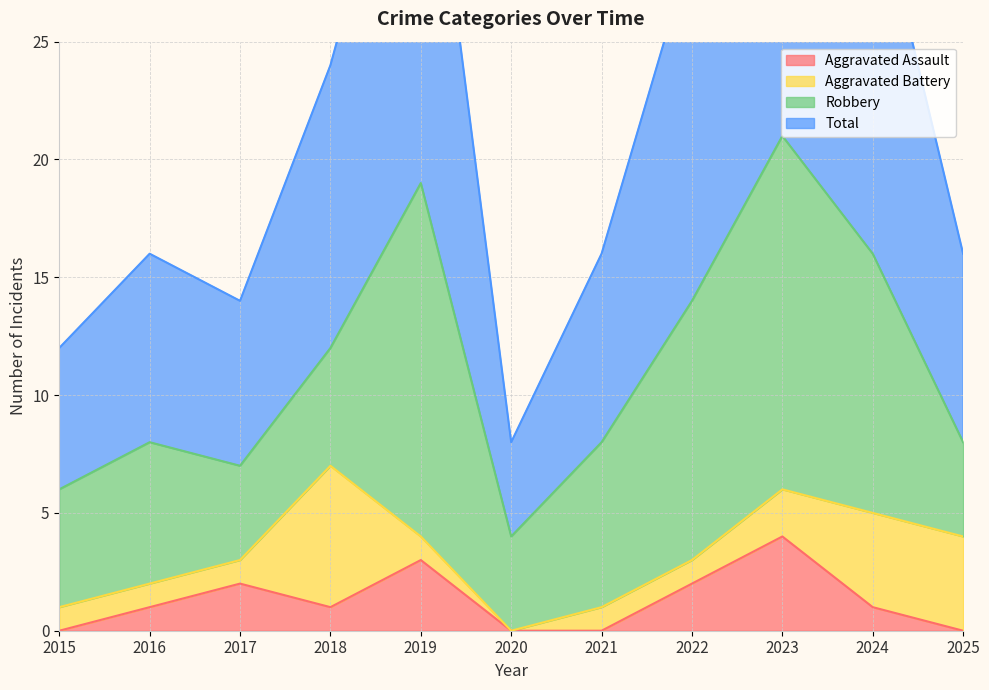

Which category has the lowest value in the Aggravated Assault series?

2015